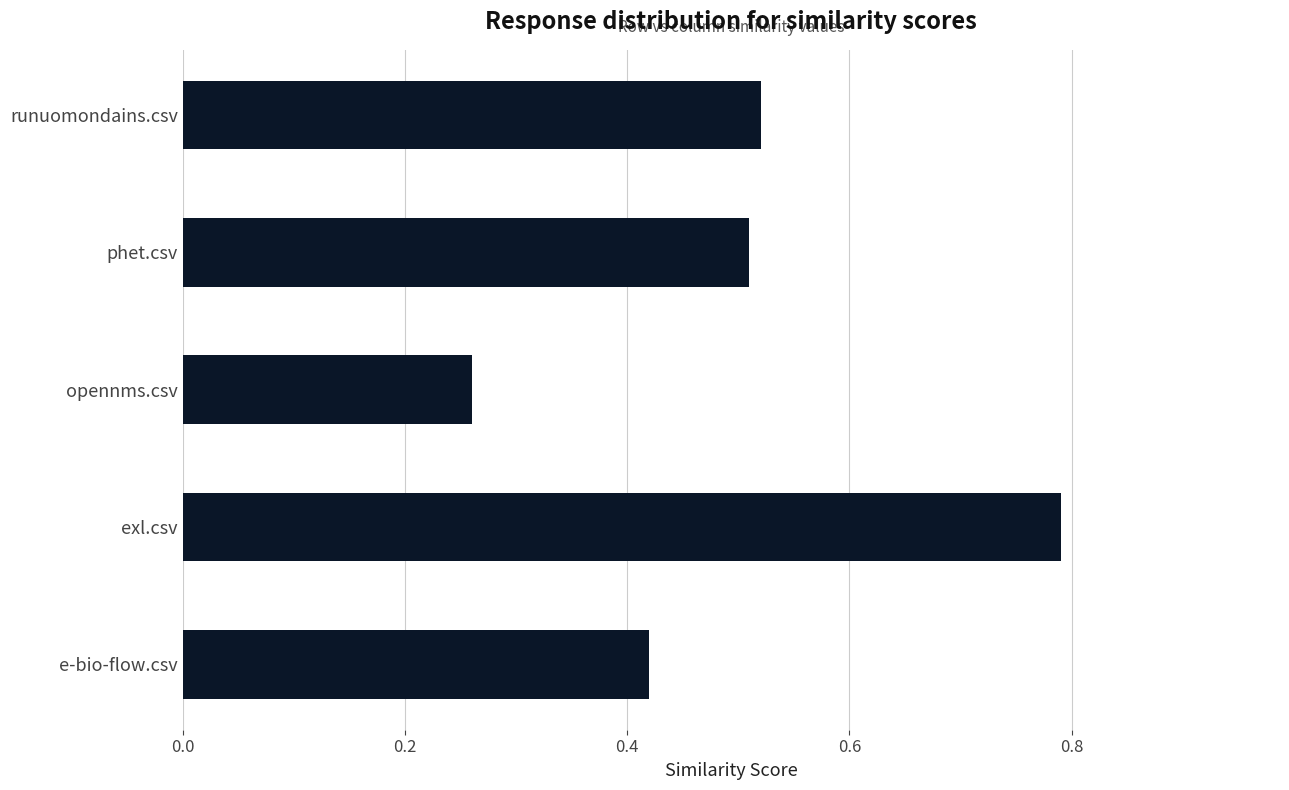

What is the change in value from exl.csv to runuomondains.csv?

-0.3